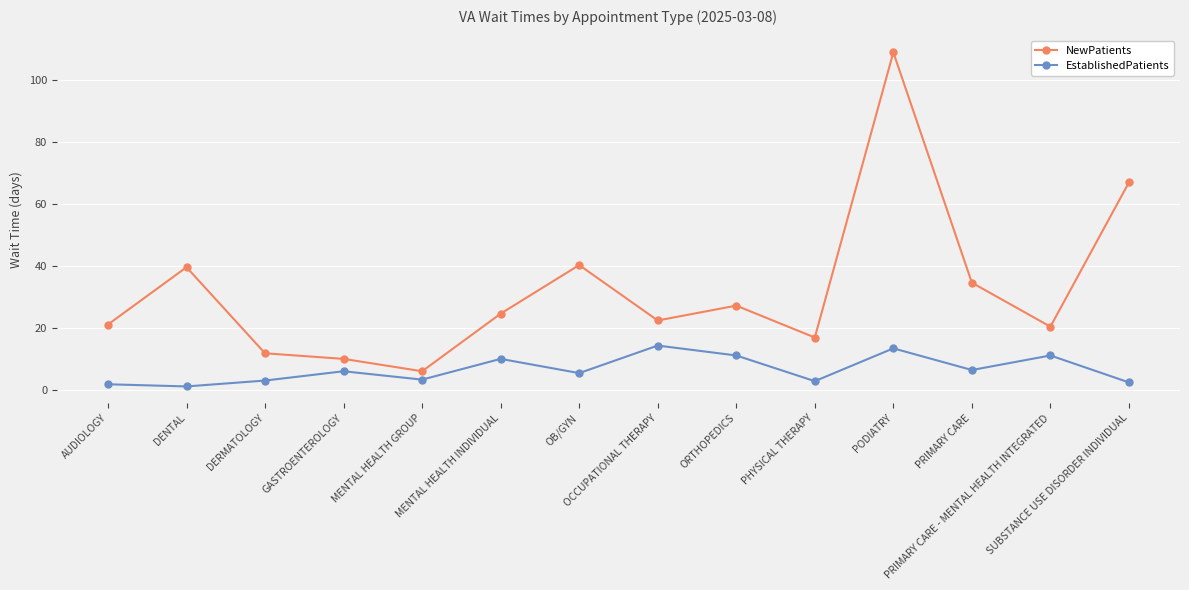

True or false: EstablishedPatients has more than 1 interior local peaks.

True